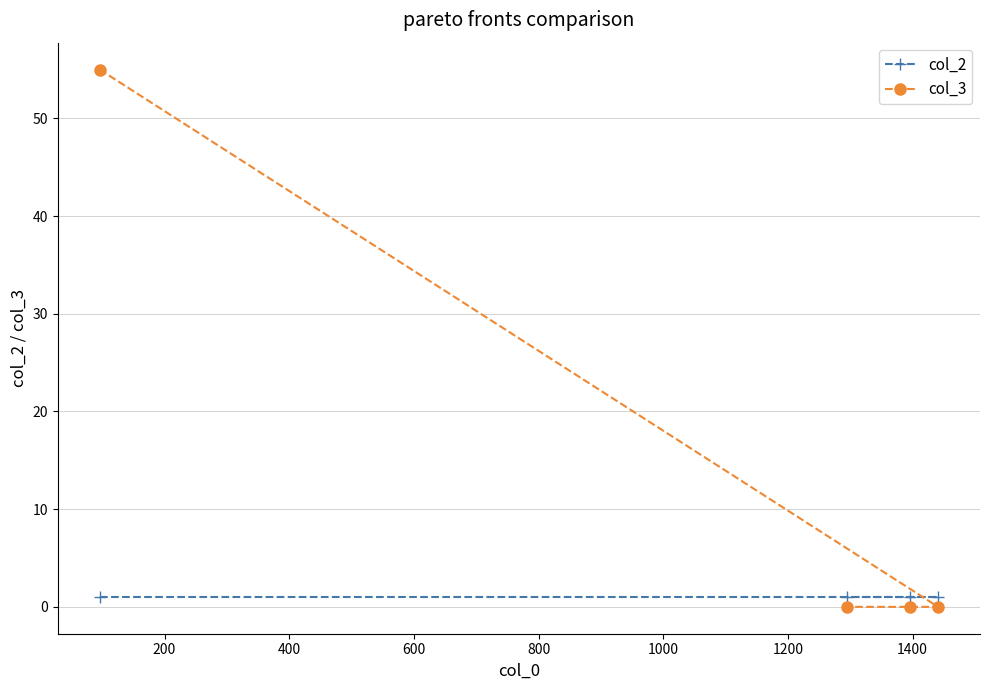

What are all the series names shown in the legend?

col_2, col_3